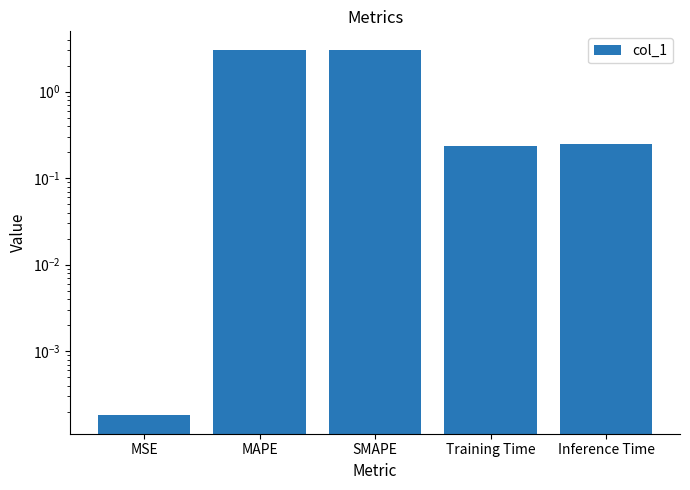

What is the label of the 2nd bar from the left?

MAPE